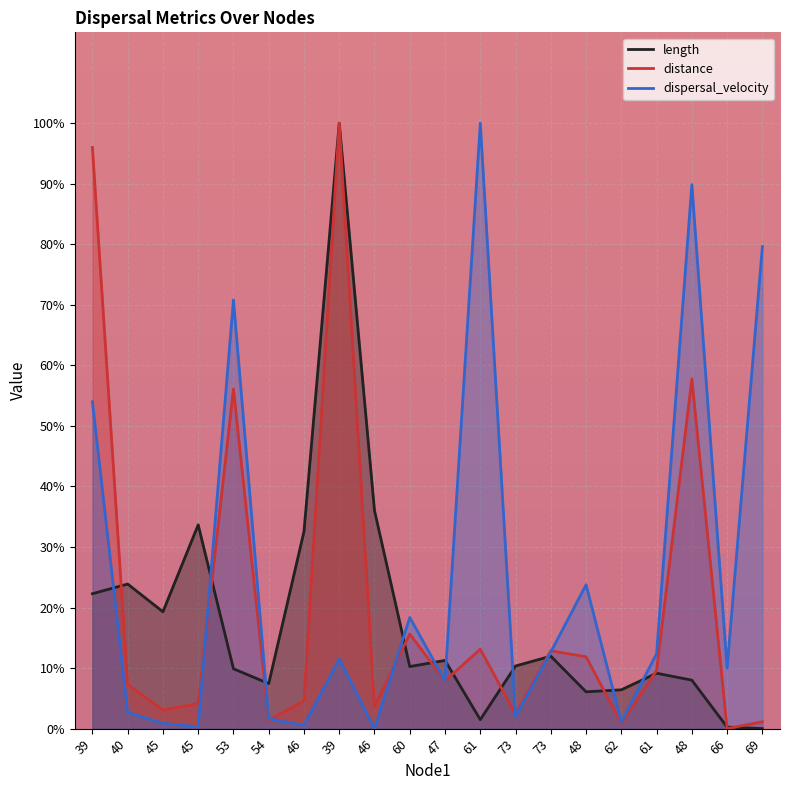

What is the sum of all dispersal_velocity values?

500.0